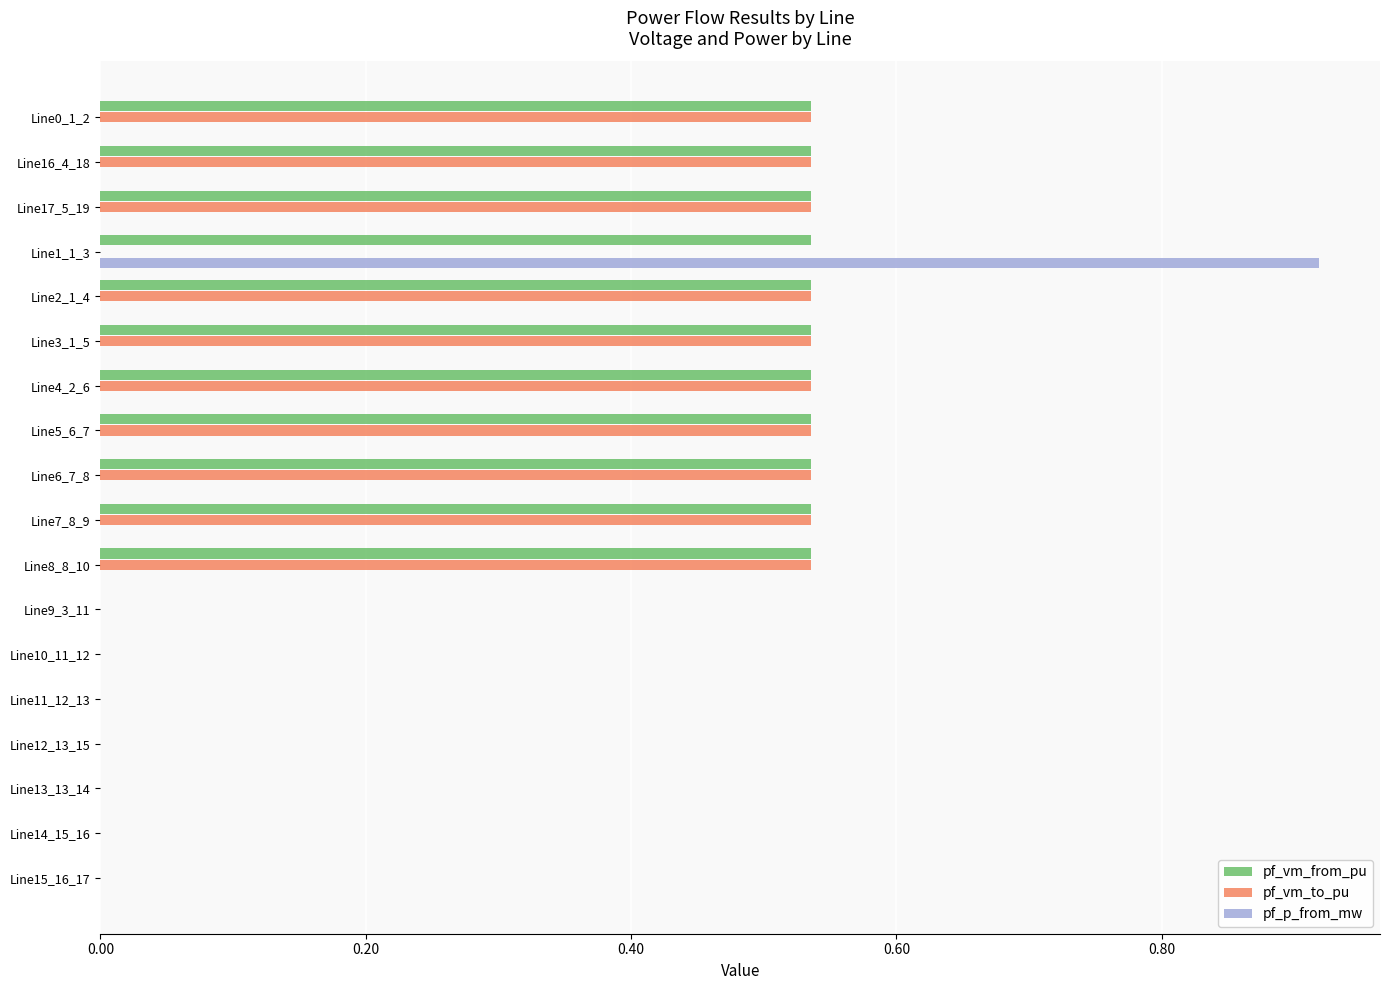

True or false: pf_vm_to_pu has a value of 0.2 at Line0_1_2.

False